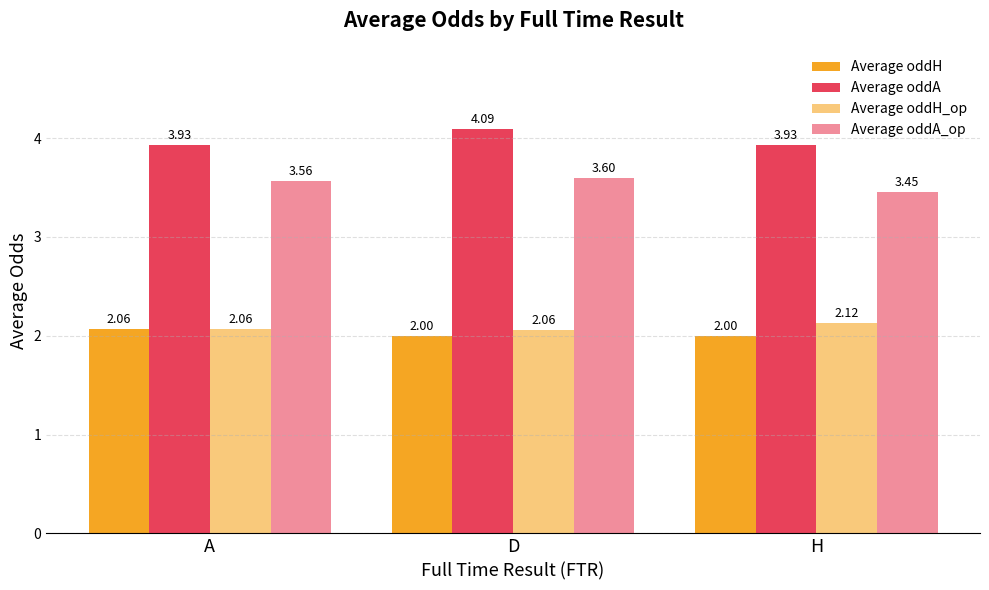

What is the maximum value shown in the chart?

4.1